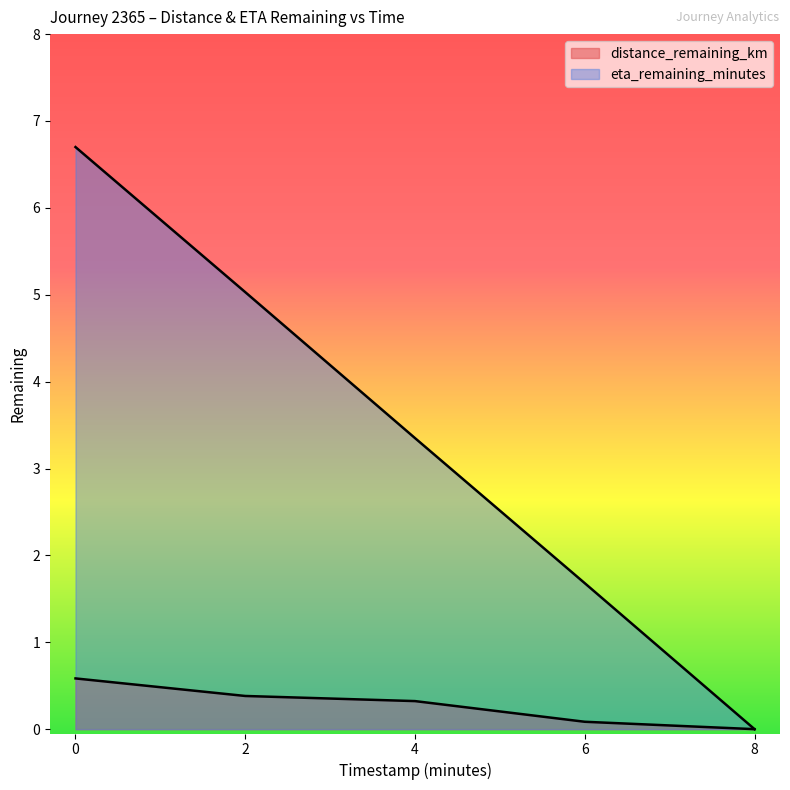

List the labels in order of distance_remaining_km value, smallest first.

8.0, 6.0, 4.0, 2.0, 0.0